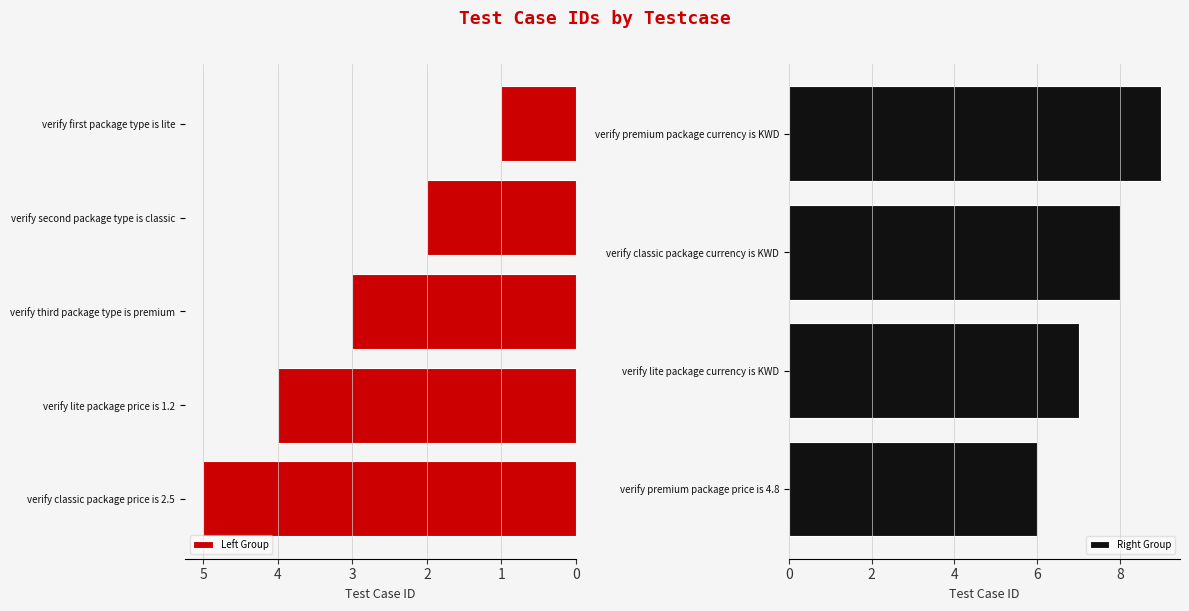

Reading right to left, transcribe all the data shown in this chart.

9	8	7	6	5	4	3	2	1